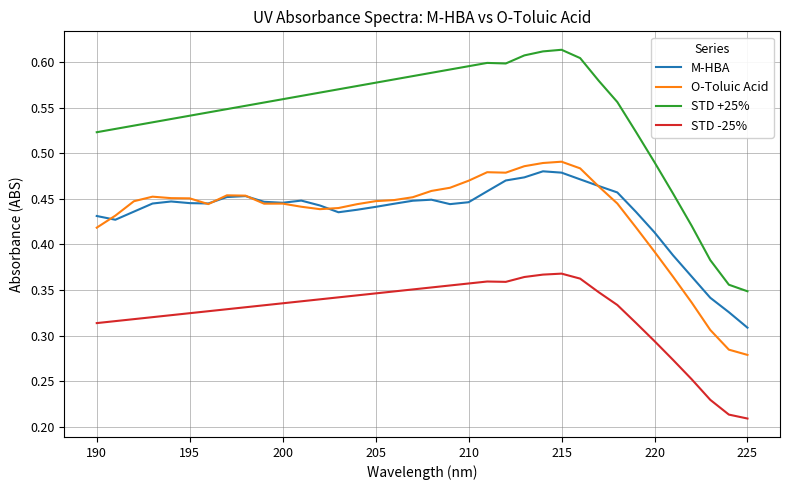

Is the value of M-HBA at 204 greater than the value of O-Toluic Acid at 225?

Yes